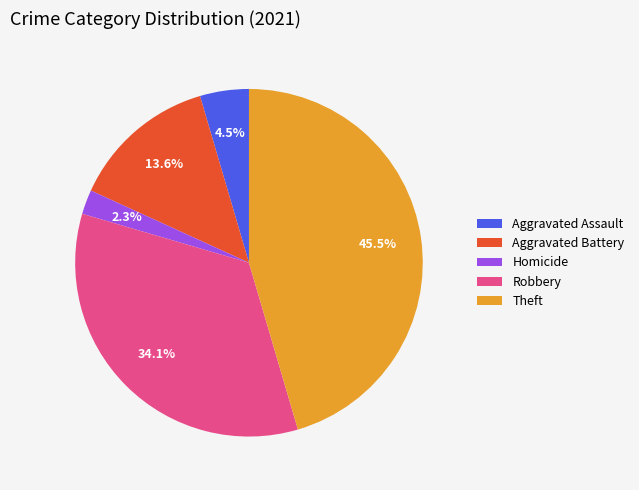

Is it true that Theft is 53% of the pie?

False